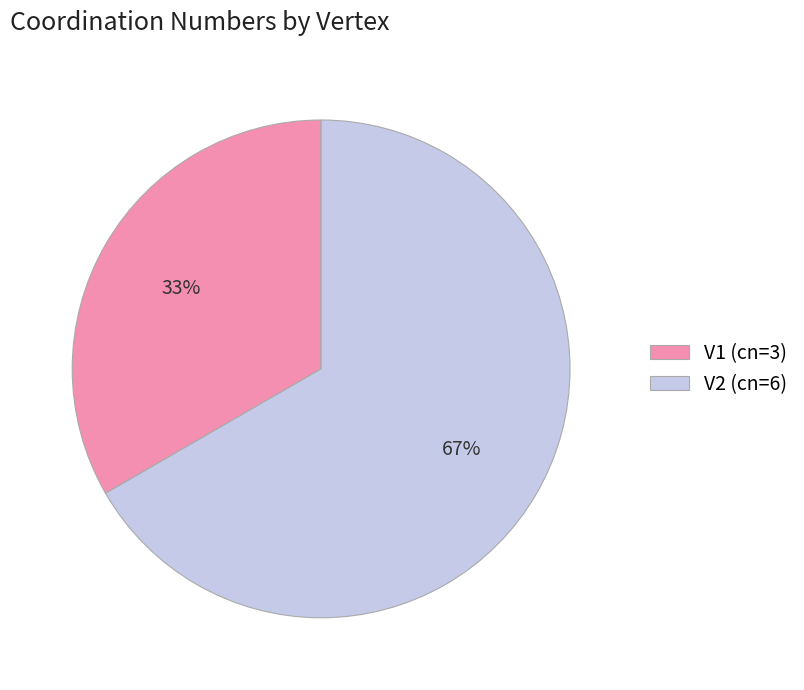

Do V2 (cn=6) and V1 (cn=3) together represent more than half of the pie?

Yes